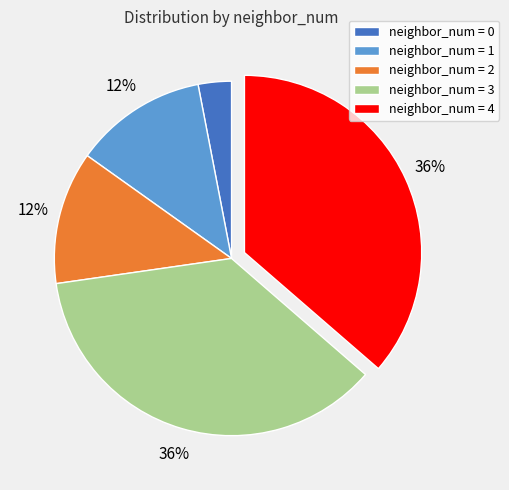

Between neighbor_num = 3 and neighbor_num = 1, which is larger?

neighbor_num = 3